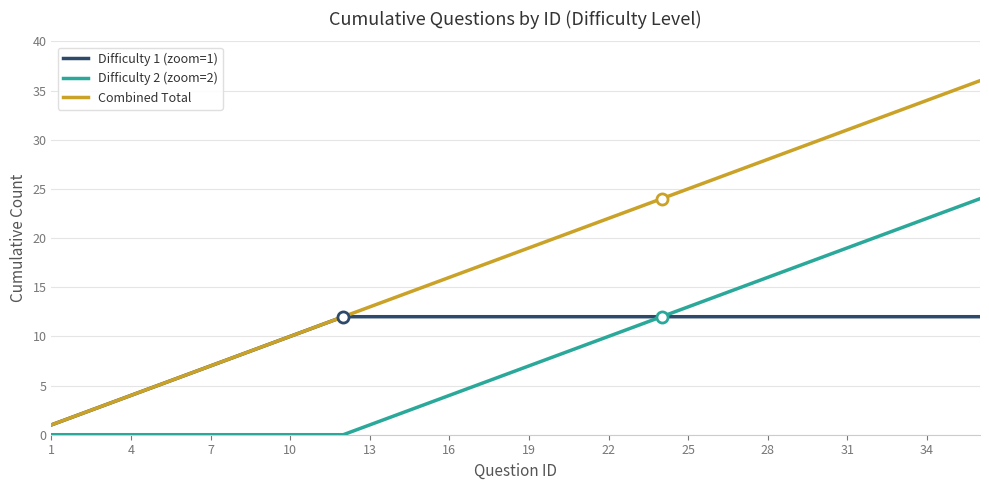

Which series has the widest spread of values?

Combined Total